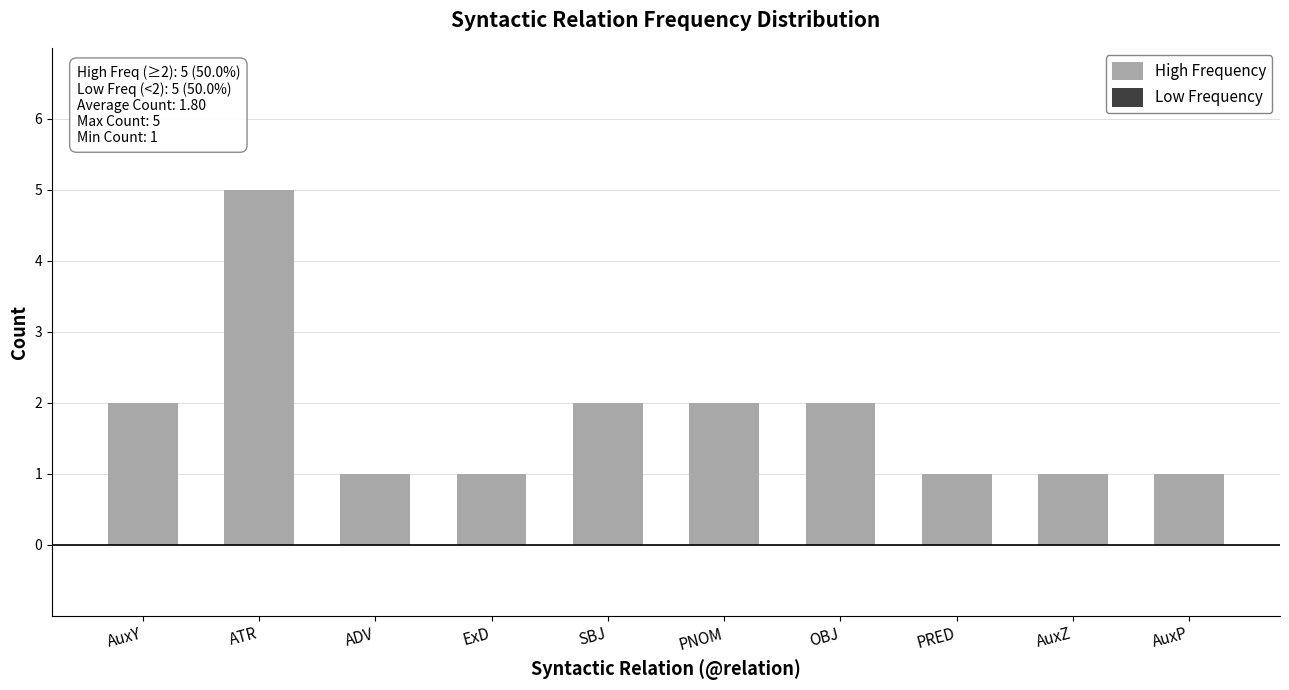

What is the ratio of the value at PNOM to the value at SBJ?

1.0